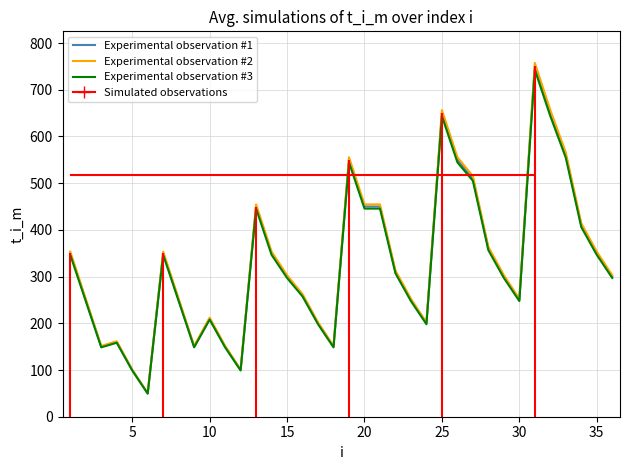

List the series in order of their peak value, lowest first.

Experimental observation #3, Experimental observation #1, Experimental observation #2